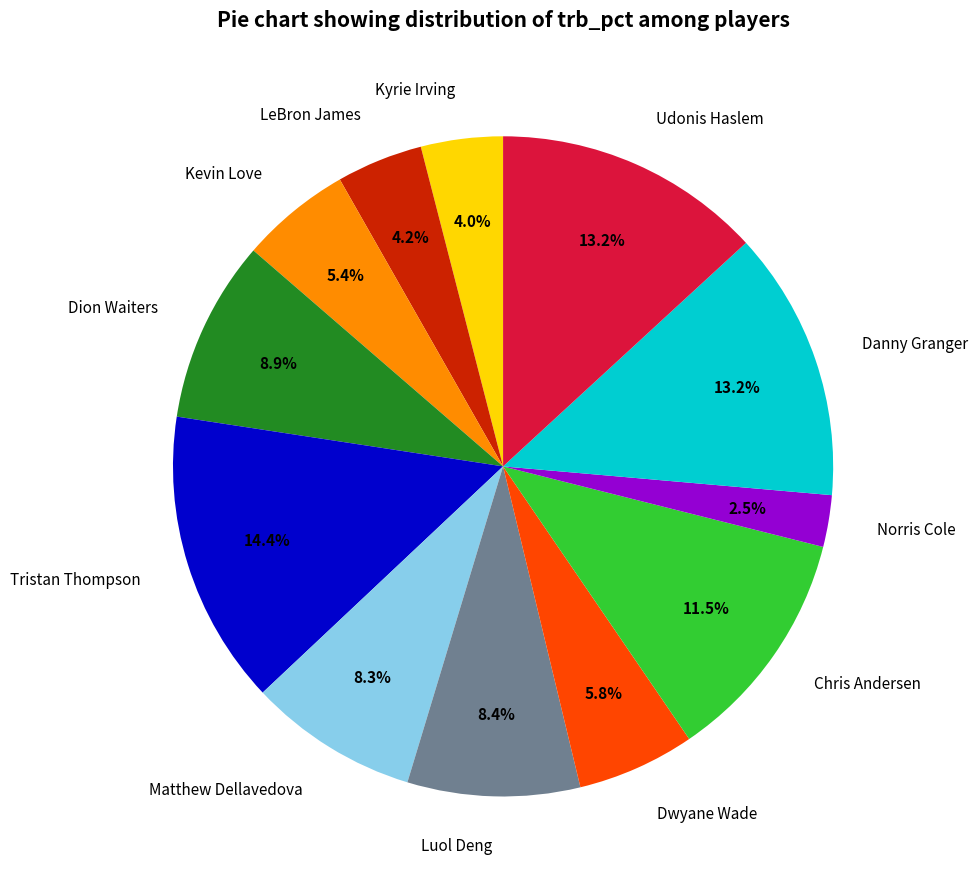

How many segments does this pie chart have?

12